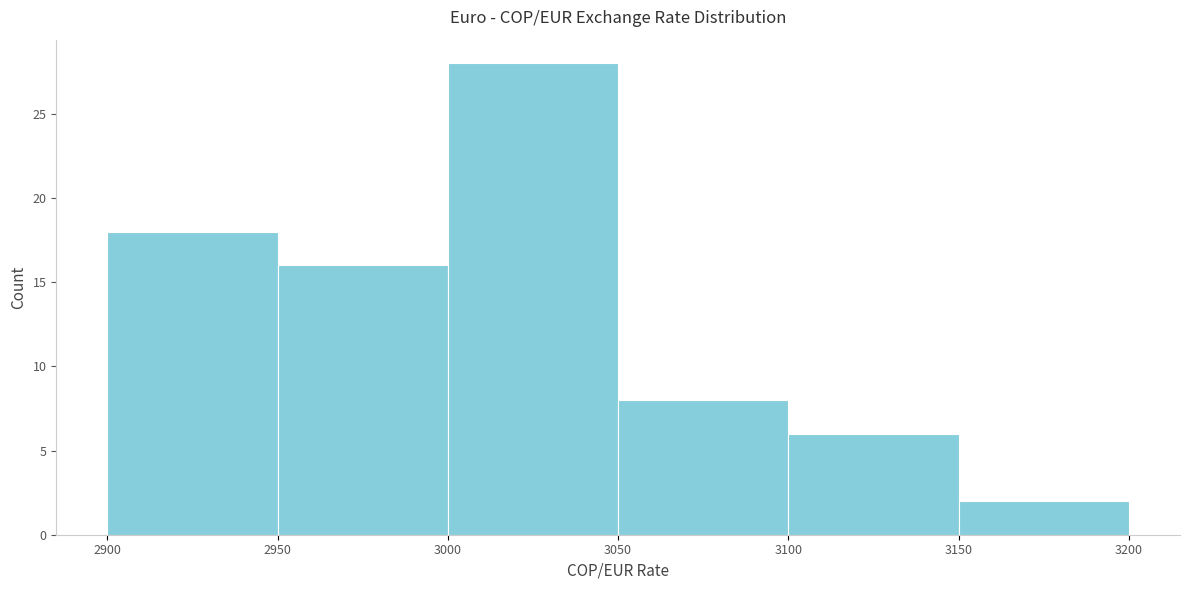

Over which range of the x-axis is the bar tallest?

3000 to 3050